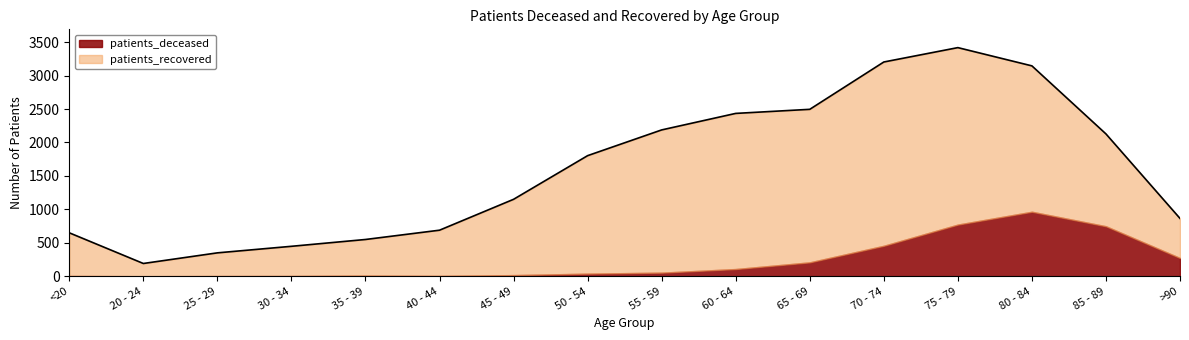

What is the sum of the patients_recovered values at 50 - 54 and 20 - 24?

1955